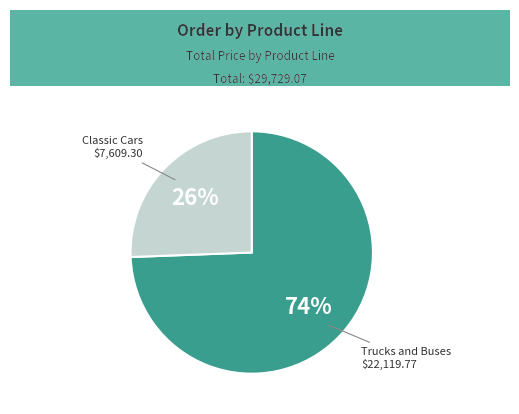

Is there a majority slice in this chart?

Yes